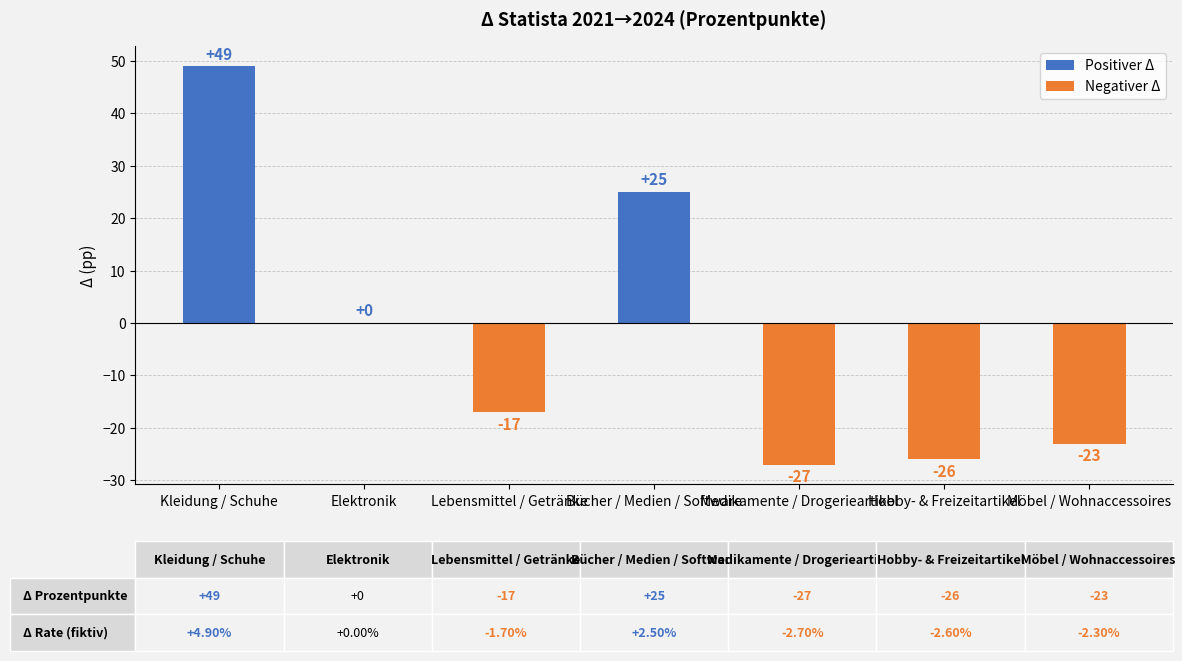

How many values exceed -17?

3